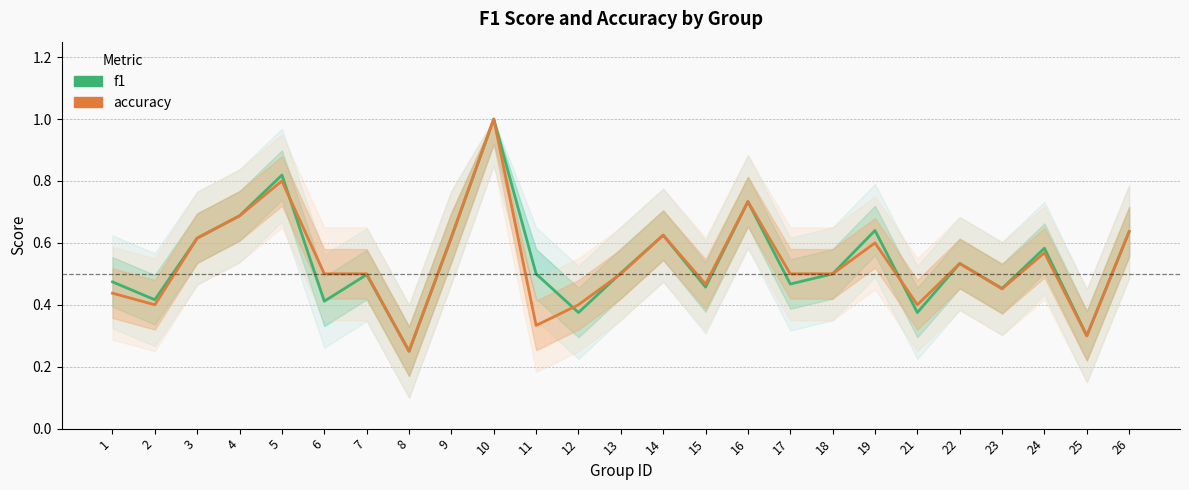

Reading left to right, list all the values displayed in this chart.

f1: 1=0.5	2=0.4	3=0.6	4=0.7	5=0.8	6=0.4	7=0.5	8=0.2	9=0.6	10=1.0	11=0.5	12=0.4	13=0.5	14=0.6	15=0.5	16=0.7	17=0.5	18=0.5	19=0.6	21=0.4	22=0.5	23=0.5	24=0.6	25=0.3	26=0.6
accuracy: 1=0.4	2=0.4	3=0.6	4=0.7	5=0.8	6=0.5	7=0.5	8=0.2	9=0.6	10=1.0	11=0.3	12=0.4	13=0.5	14=0.6	15=0.5	16=0.7	17=0.5	18=0.5	19=0.6	21=0.4	22=0.5	23=0.5	24=0.6	25=0.3	26=0.6